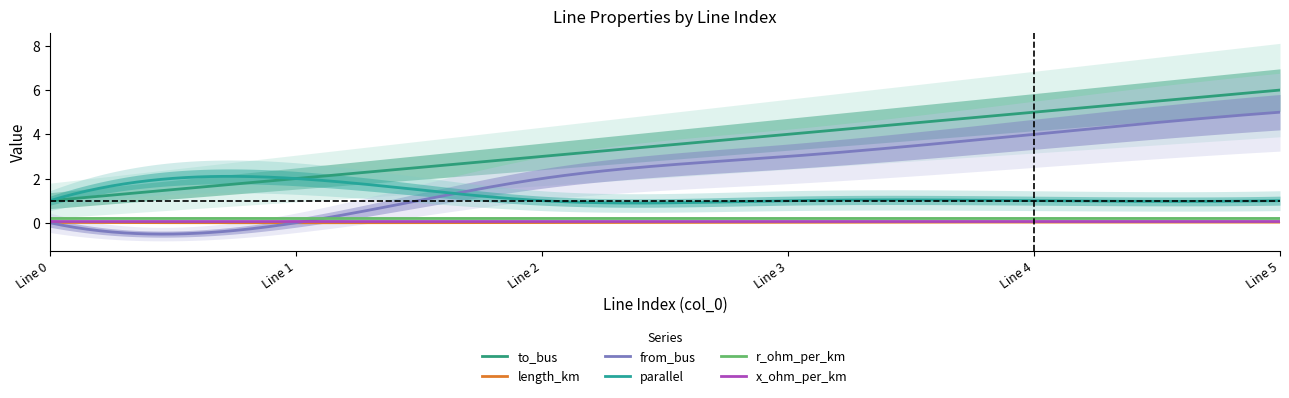

Between 2 and 3, which is larger?

3